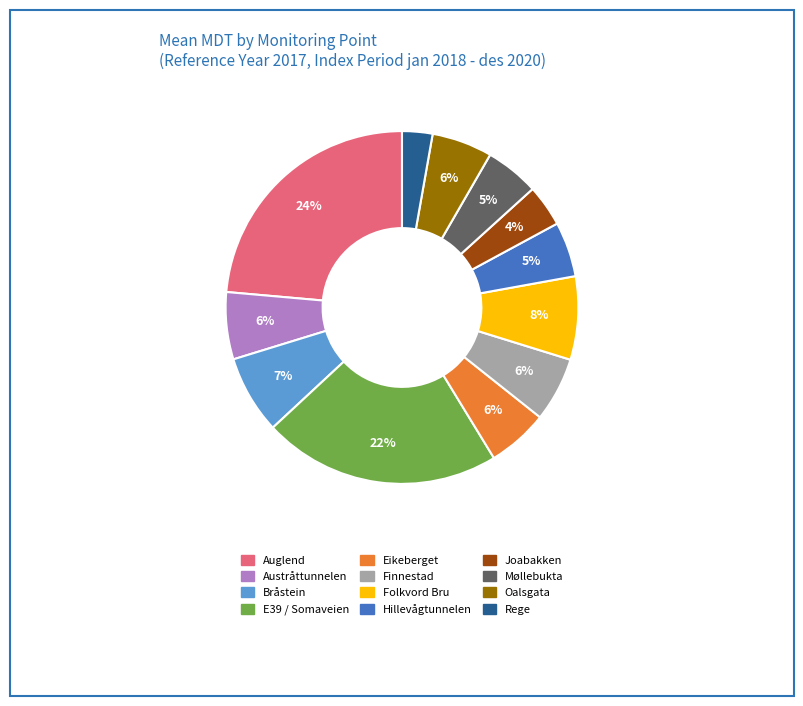

What is the smallest slice in the pie chart?

Rege